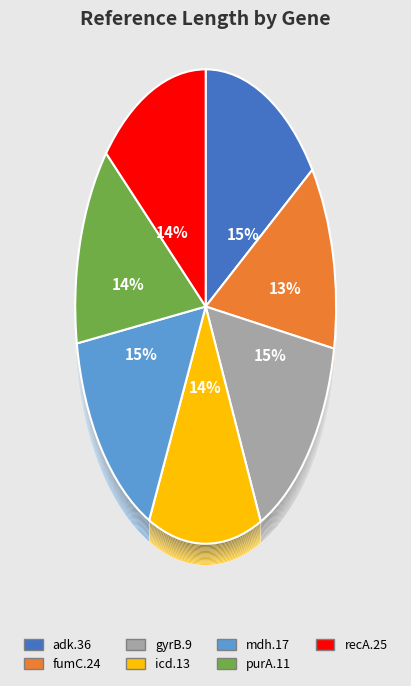

To the nearest percent, what is the difference between the recA.25 and fumC.24 slice percentages?

1%